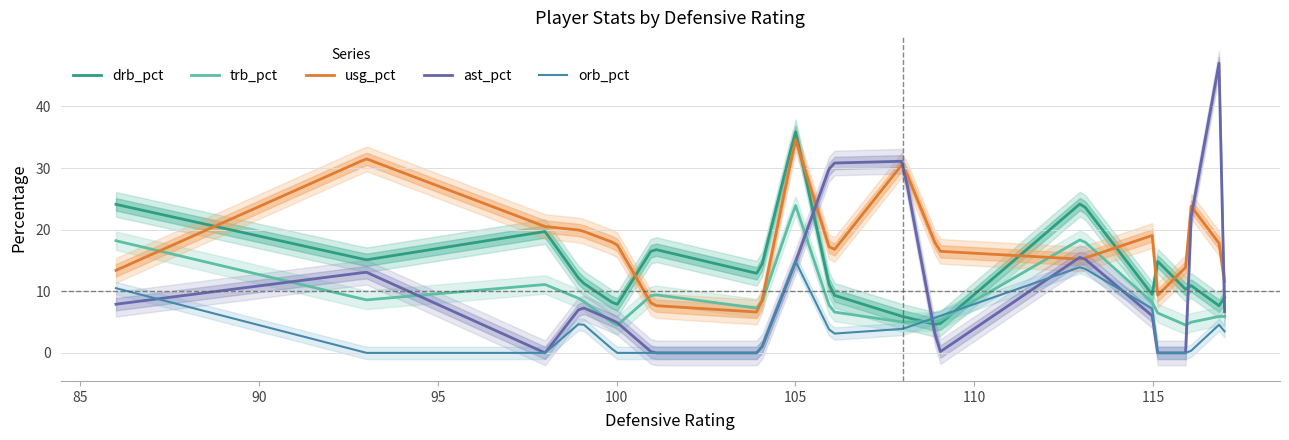

Which series has the largest total across all categories?

usg_pct